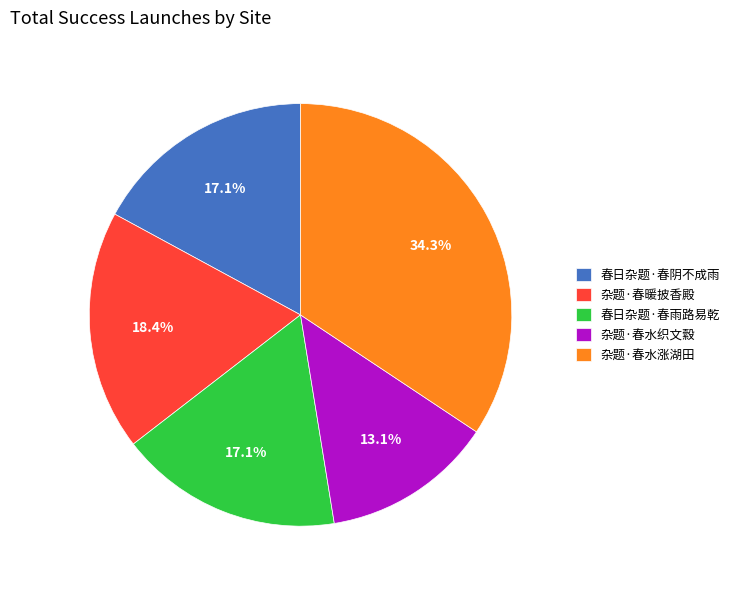

How many slices are in this pie chart?

5